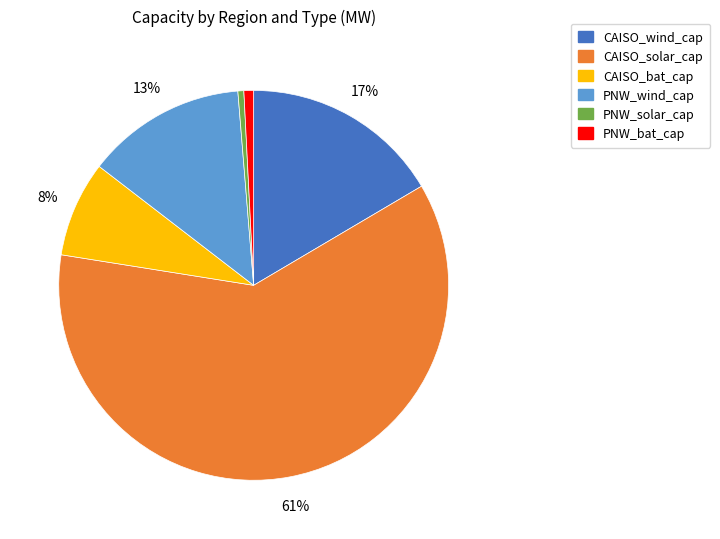

The CAISO_bat_cap slice represents 1% of the pie. True or false?

False